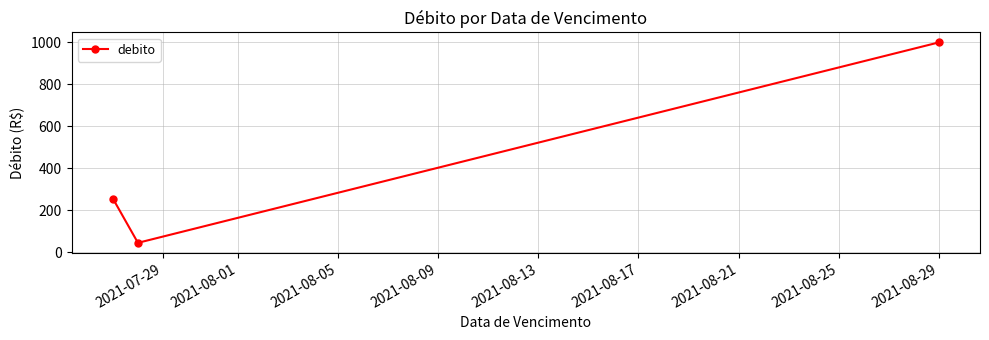

Reading left to right, what are all the values shown in this chart?

256.4	45.7	1000.0